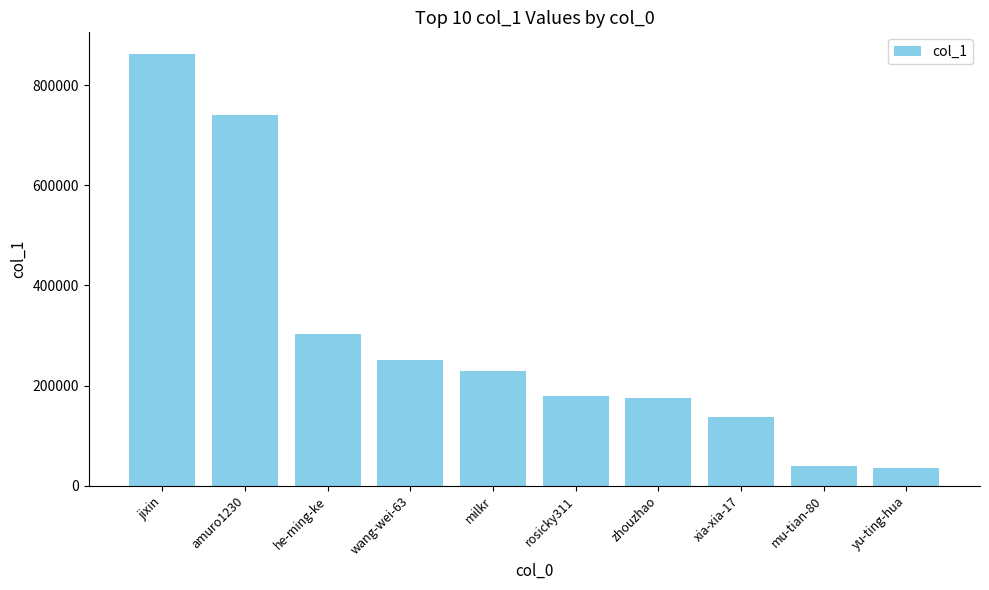

What is the difference between the second highest and minimum values?

704500